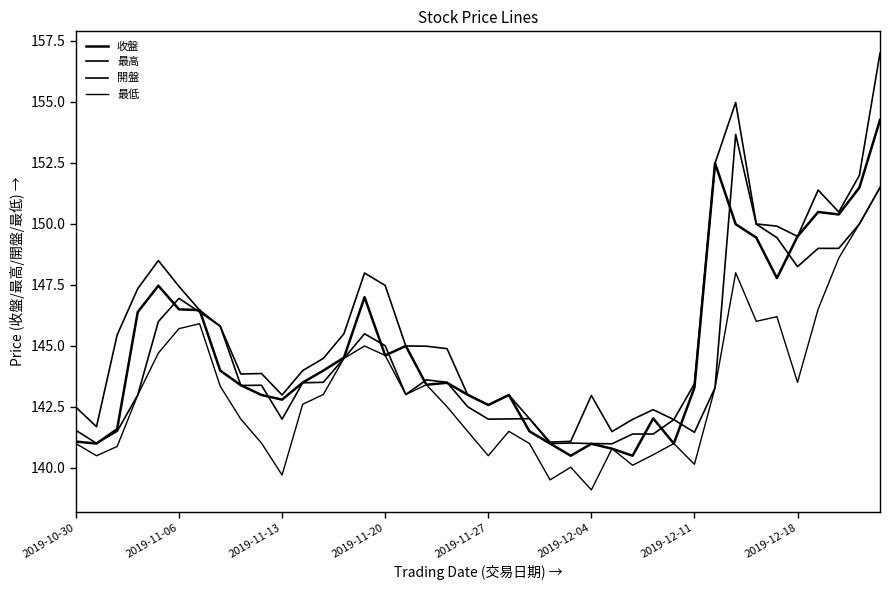

True or false: 收盤 and 最低 cross at least once.

False